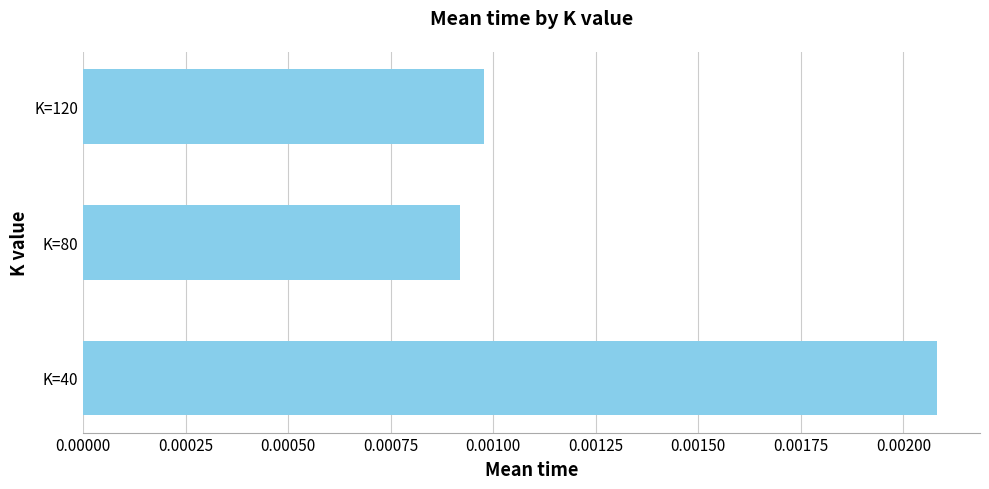

Rank the categories by value from highest to lowest.

K=40, K=120, K=80